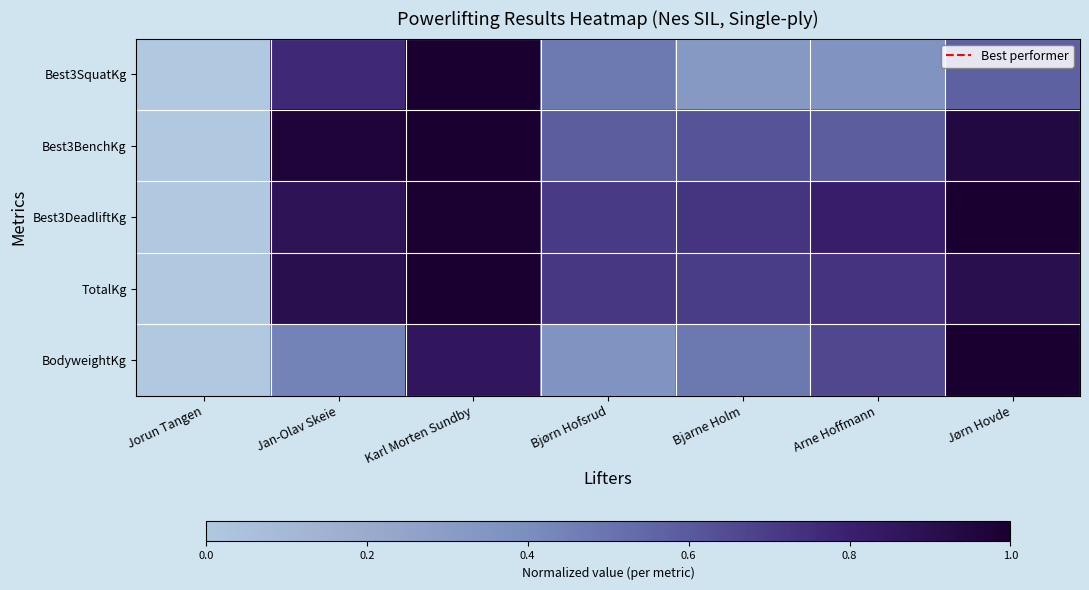

Rank the series by their maximum value, from highest to lowest.

Best3SquatKg, Best3BenchKg, Best3DeadliftKg, TotalKg, BodyweightKg